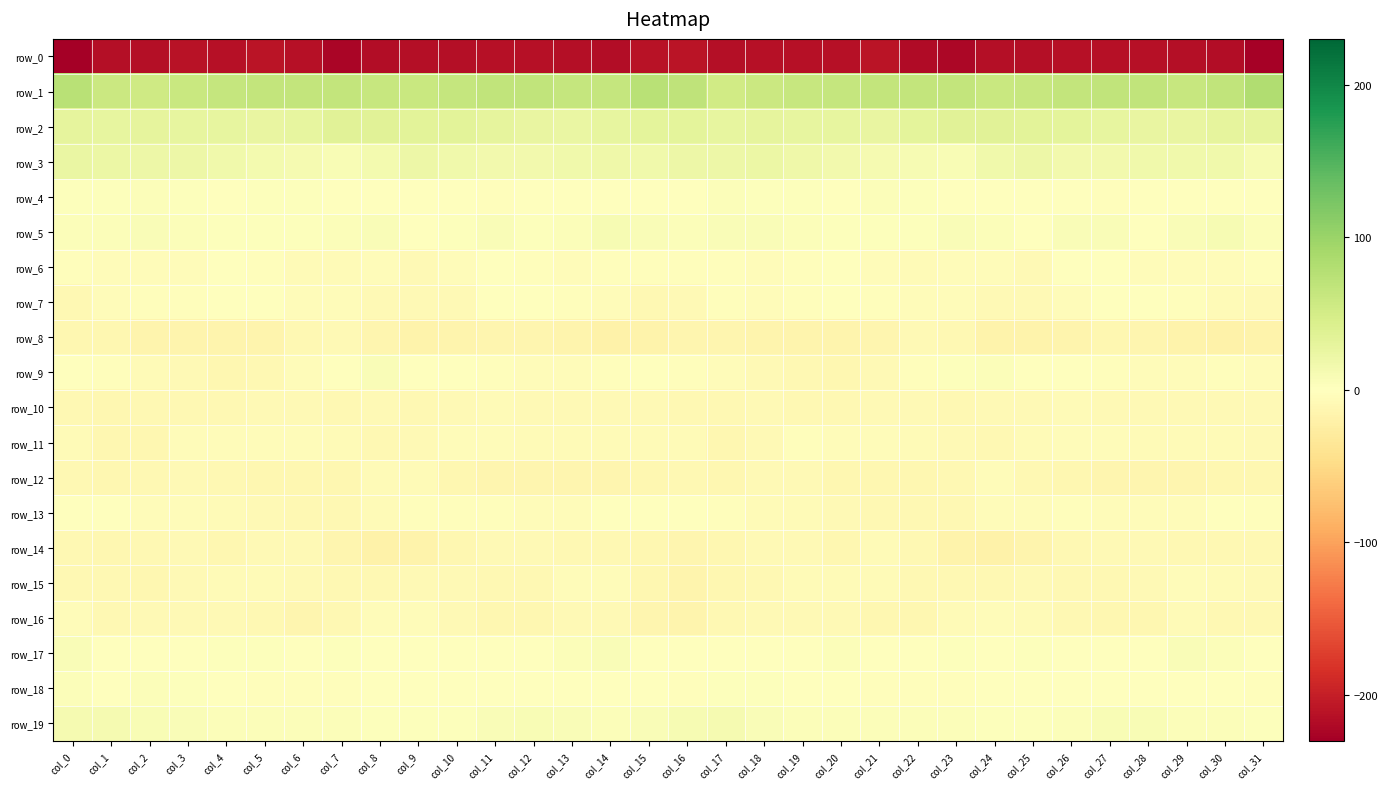

Which series changed the most between col_17 and col_21?

row_1